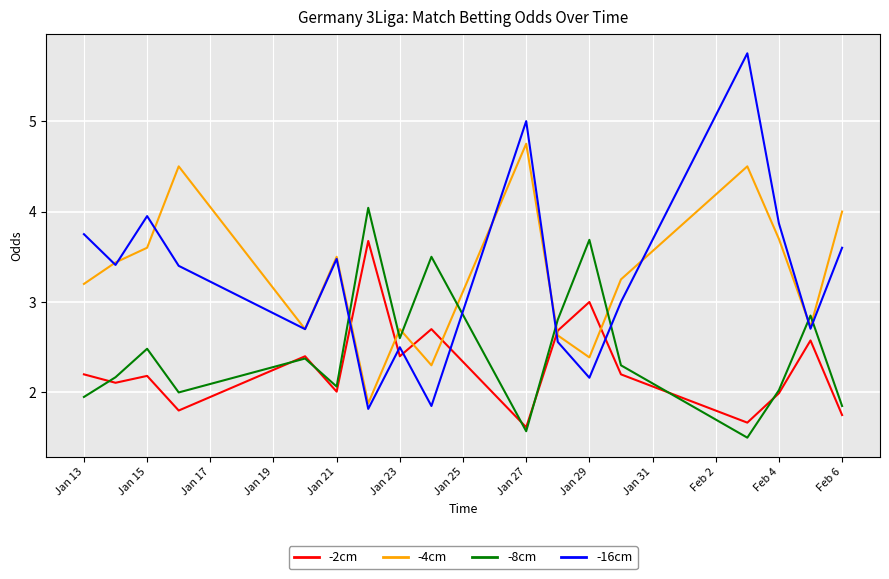

Is this an area chart (filled region under the line)?

No